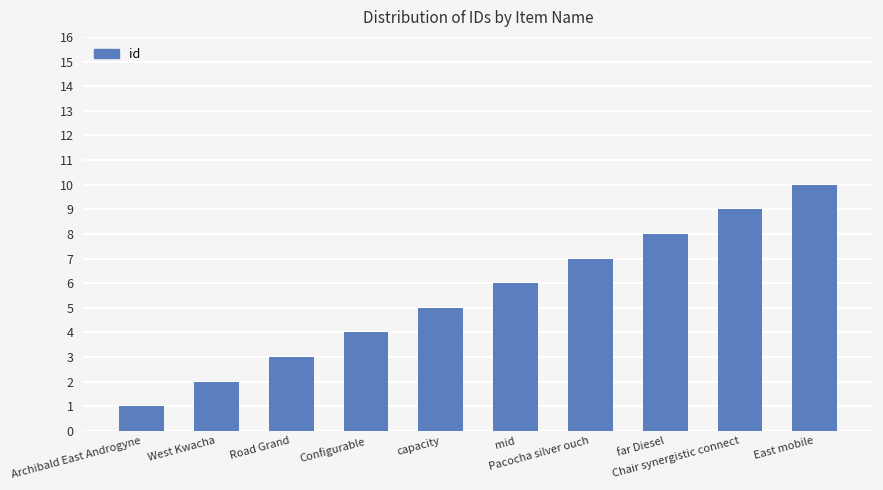

What is the sum of the values at Chair synergistic connect and Archibald East Androgyne?

10